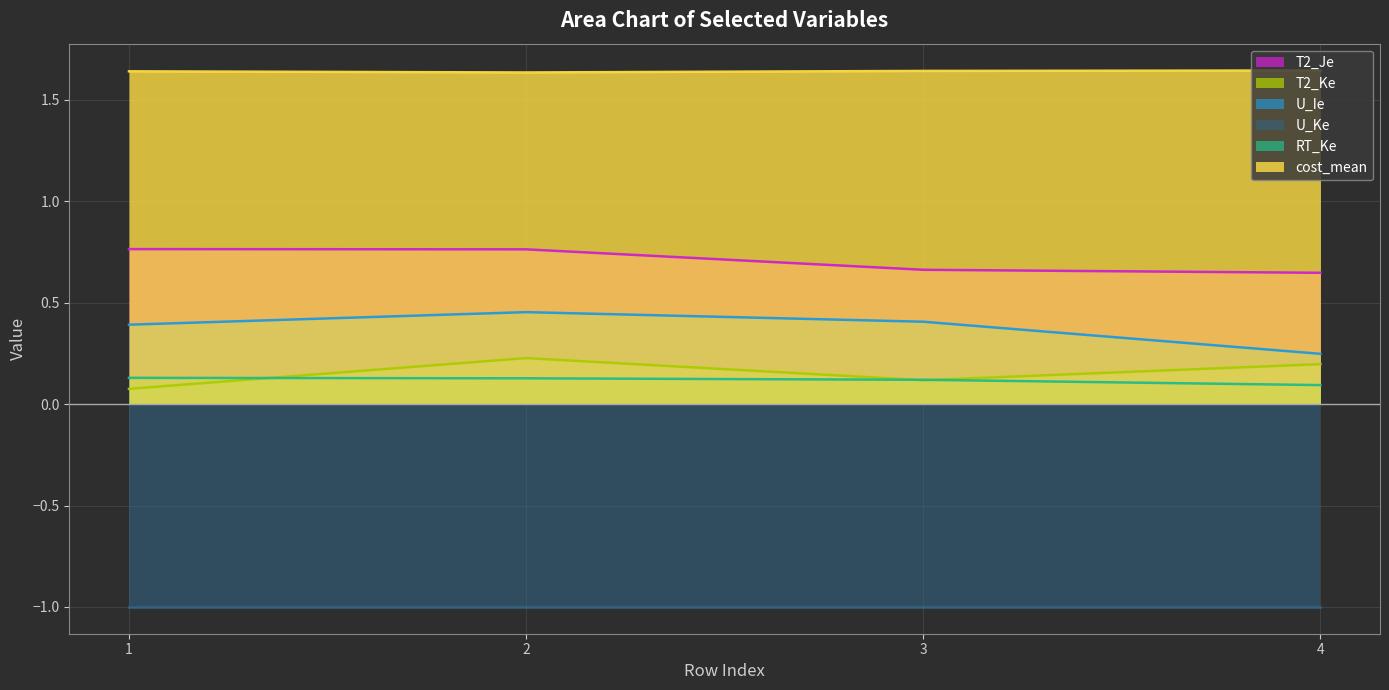

Is the value of T2_Je at 2 greater than the value of T2_Ke at 1?

Yes